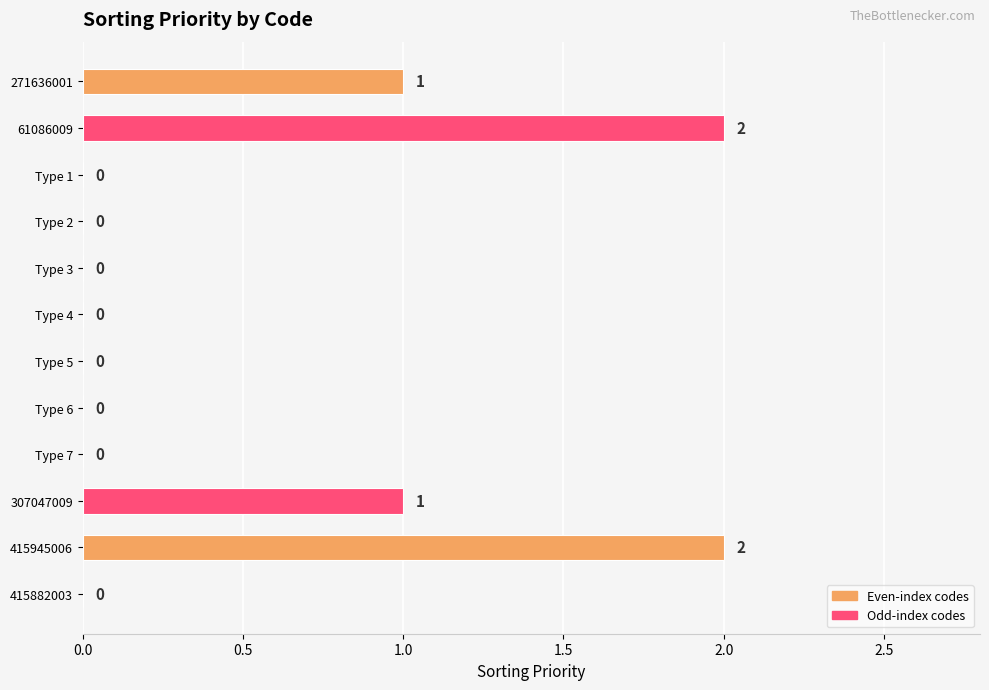

The value at Type 5 is 0. True or false?

True